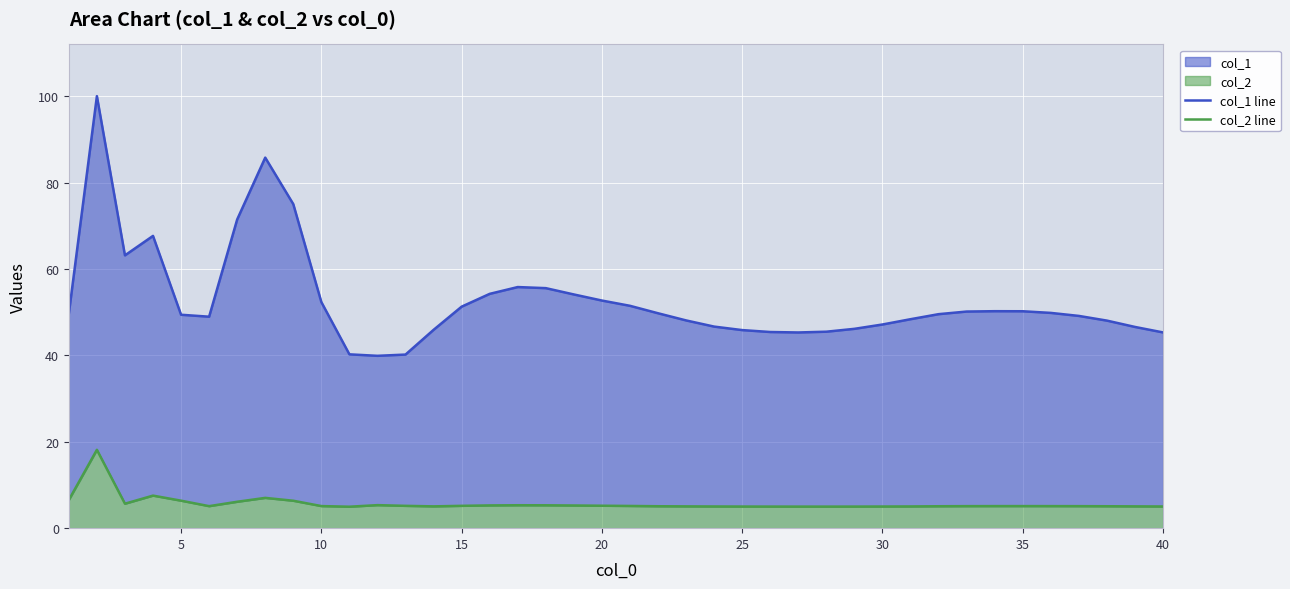

True or false: col_1 line and col_2 line cross at least once.

False